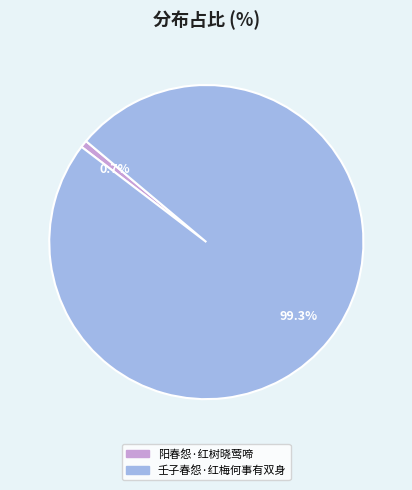

What percentage is the 壬子春怨·红梅何事有双身 slice, to the nearest percent?

99%